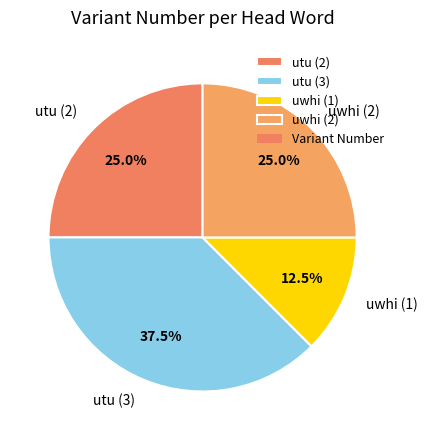

Count the number of slices in the pie.

4